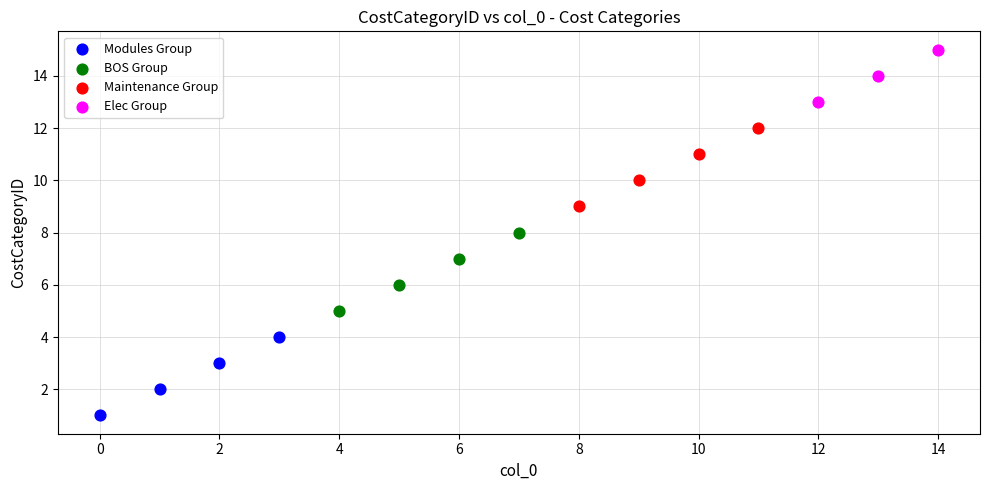

Which series contains the lowest Y value?

Modules Group